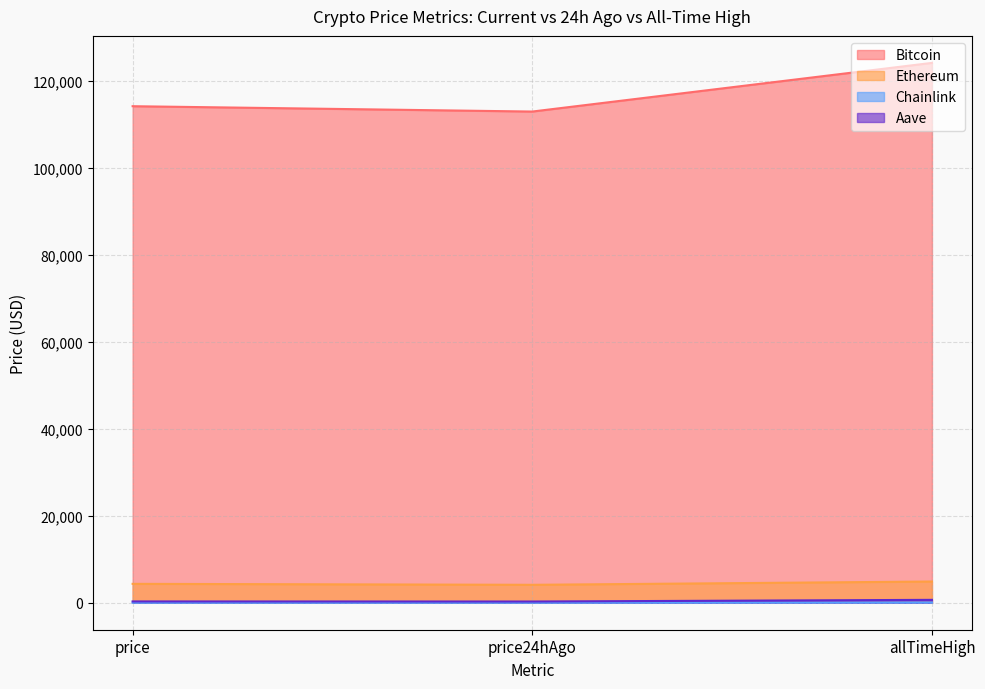

True or false: Ethereum has a value of 4120.4 at price24hAgo.

True